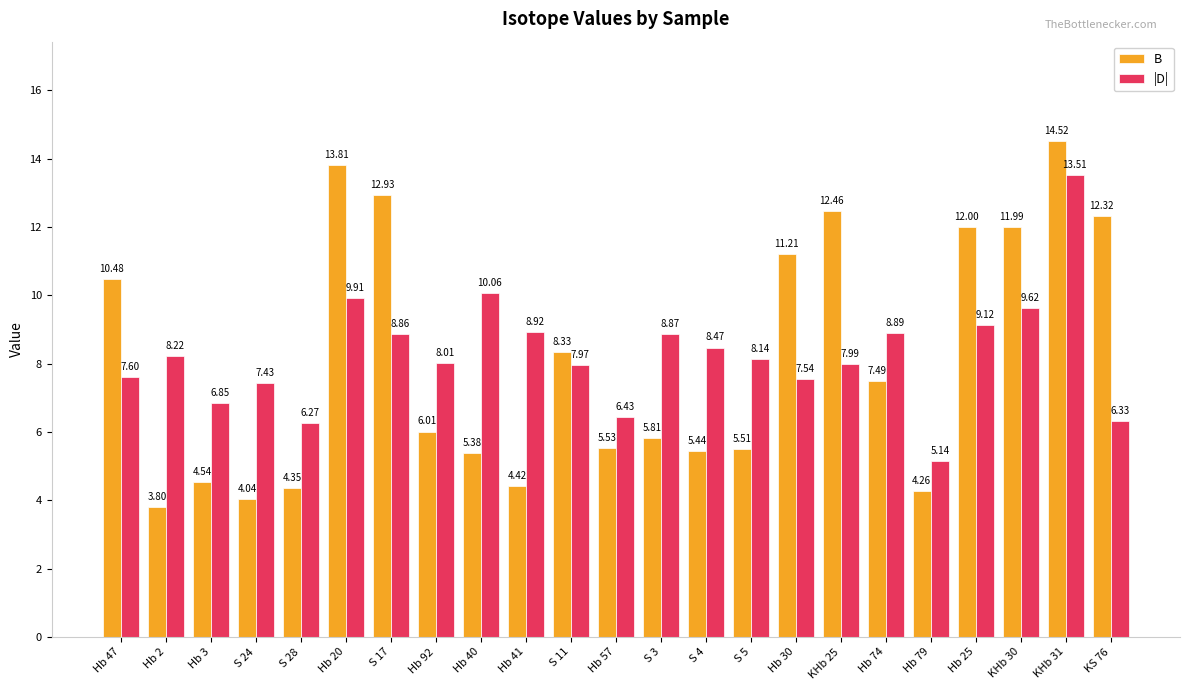

What position from the left is S 3?

13